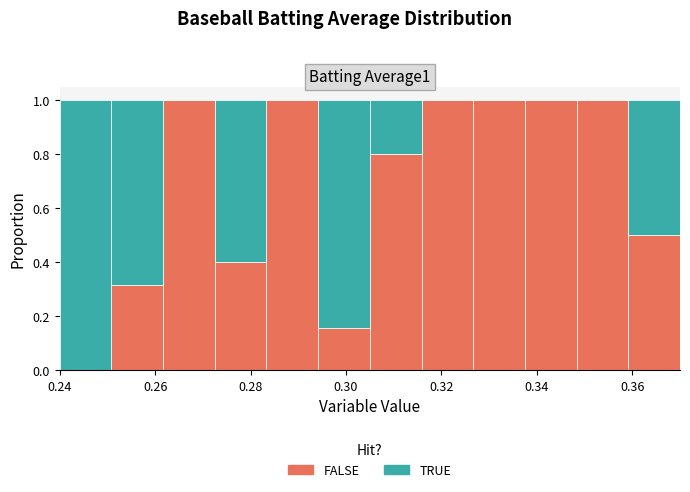

Reading left to right, list every stacked bar in this chart as the range it spans on the x-axis followed by its total height. Neither the bar edges nor the heights are printed on the chart, so give them approximately, as read against the axes.

0.240 to 0.250: 1
0.250 to 0.262: 1
0.262 to 0.272: 1
0.272 to 0.284: 1
0.284 to 0.294: 1
0.294 to 0.306: 1
0.306 to 0.316: 1
0.316 to 0.326: 1
0.326 to 0.338: 1
0.338 to 0.348: 1
0.348 to 0.360: 1
0.360 to 0.370: 1